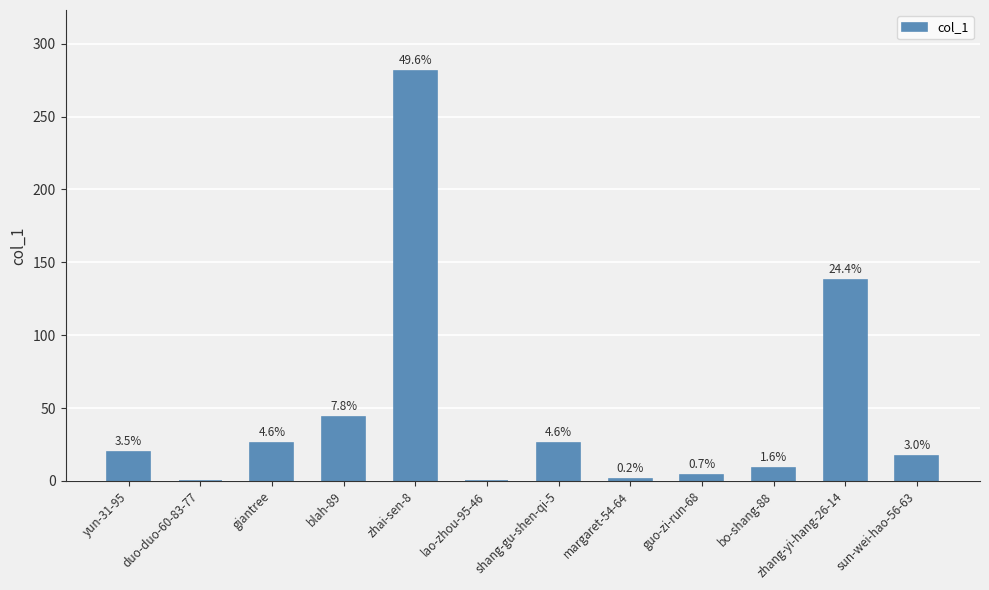

List the labels in order of value, smallest first.

duo-duo-60-83-77, lao-zhou-95-46, margaret-54-64, guo-zi-run-68, bo-shang-88, sun-wei-hao-56-63, yun-31-95, giantree, shang-gu-shen-qi-5, blah-89, zhang-yi-hang-26-14, zhai-sen-8